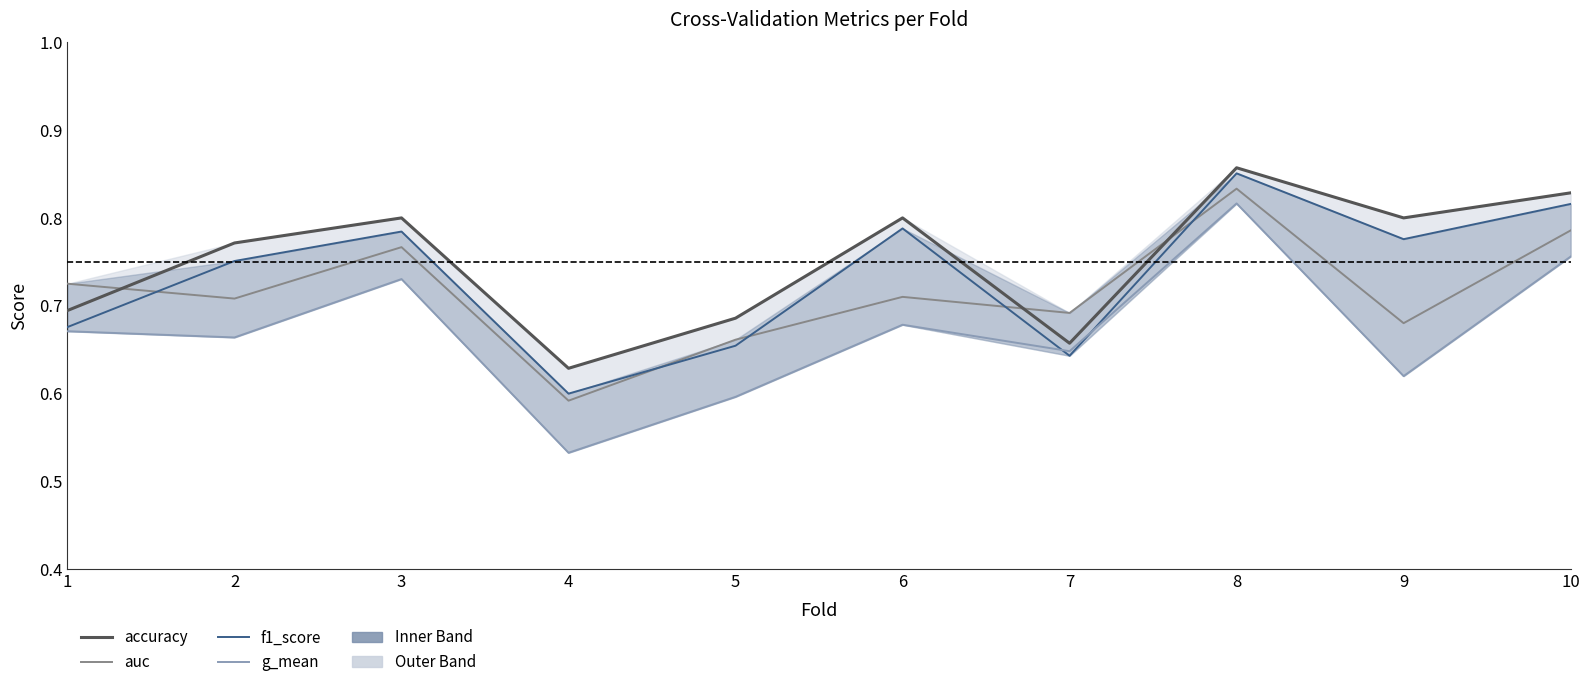

At 6, list the series in order from smallest to largest.

g_mean, auc, f1_score, accuracy